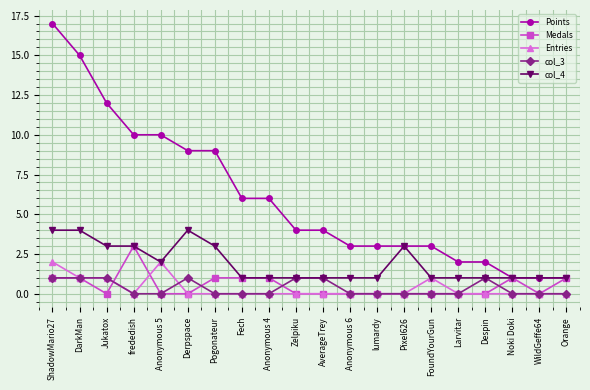

What is the label of the 17th point from the left?

Despin